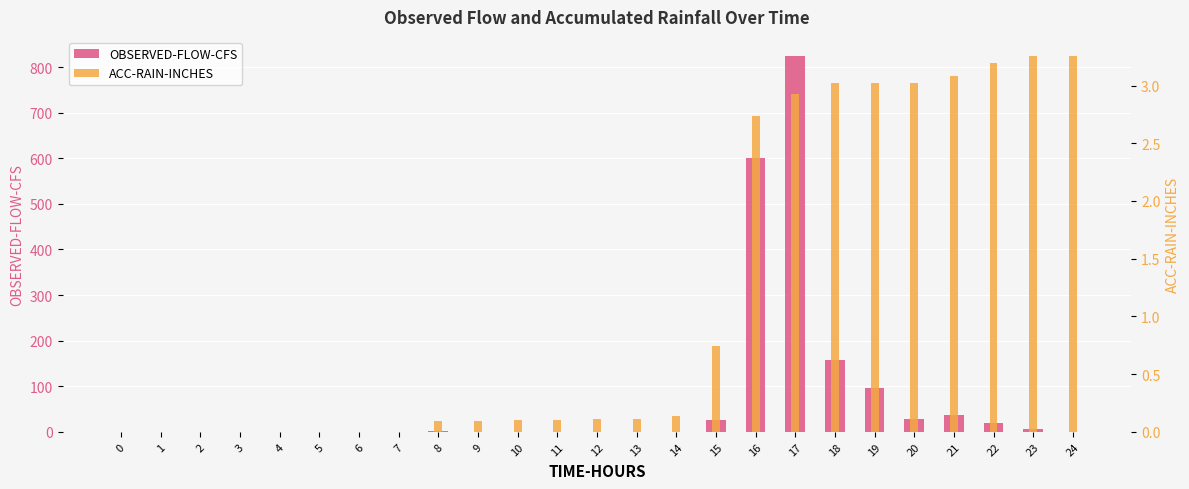

What is the spread (max minus min) of values at 20?

25.1